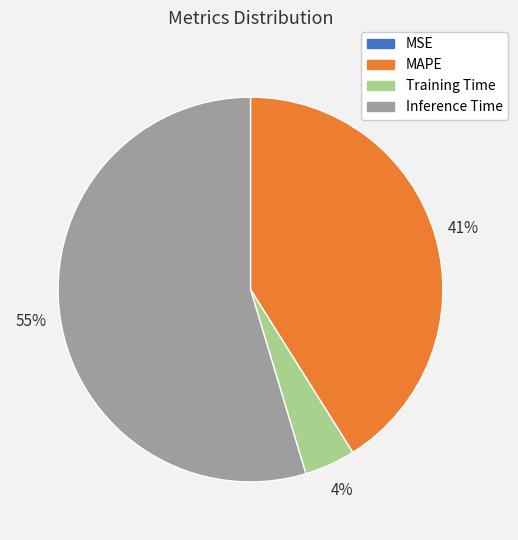

Which has a higher value, MAPE or Inference Time?

Inference Time